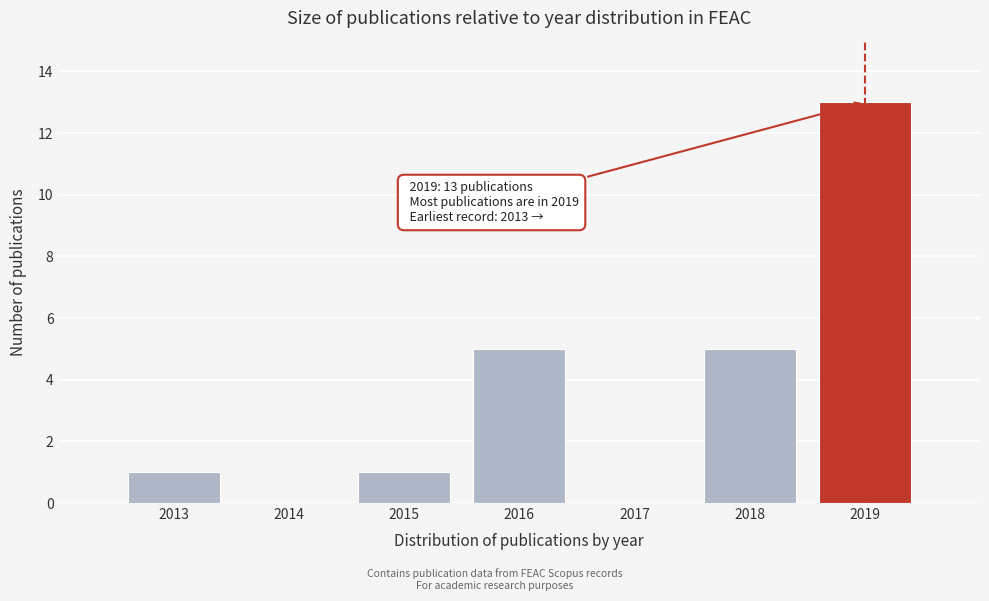

Reading left to right, list all the values displayed in this chart.

2013=1	2014=0	2015=1	2016=5	2017=0	2018=5	2019=13